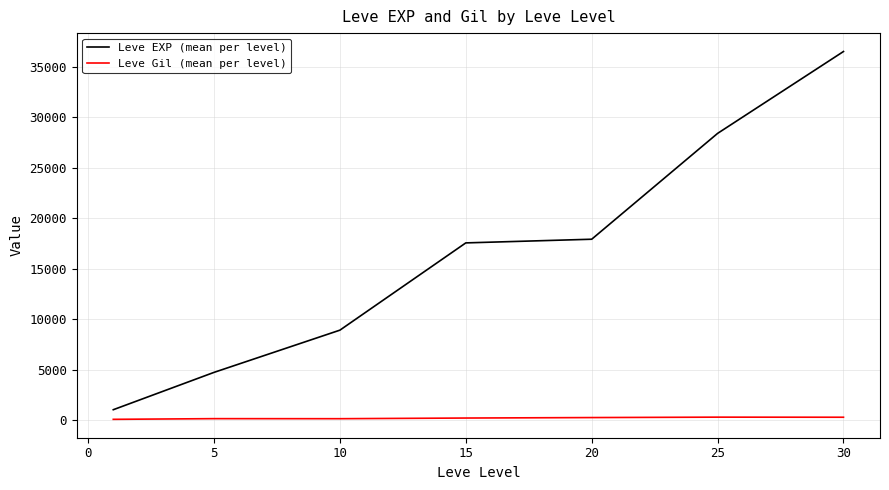

Which series has the largest range (max minus min)?

Leve EXP (mean per level)